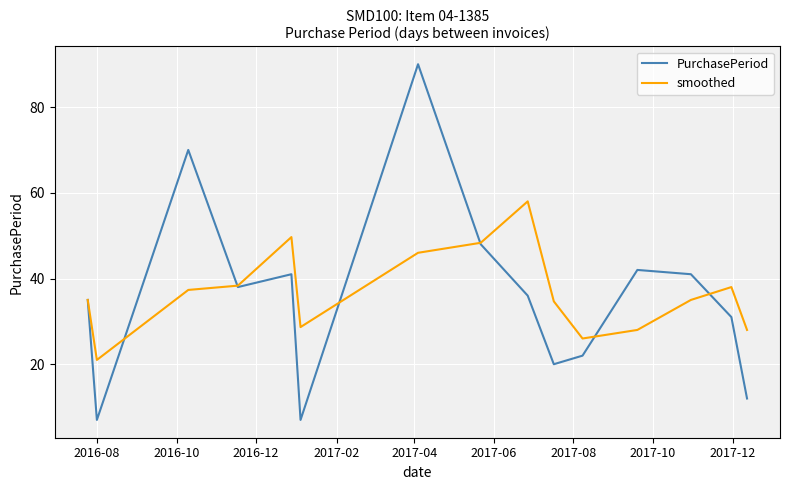

Which series has the largest range (max minus min)?

PurchasePeriod